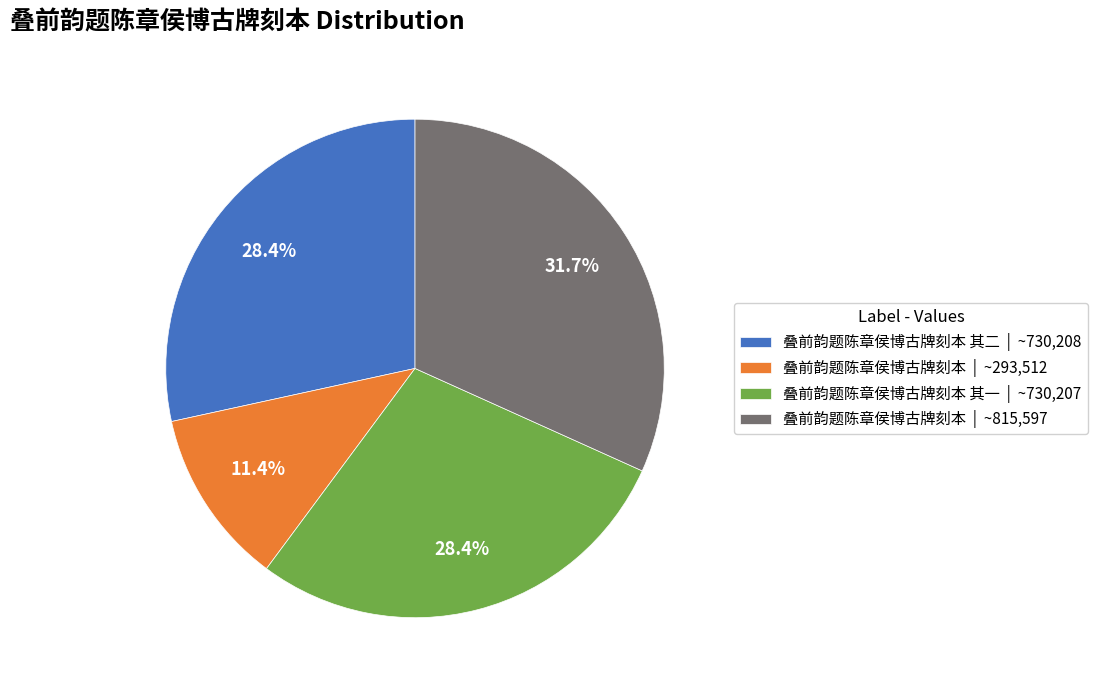

To the nearest percent, what is the difference between the largest and smallest slice percentages?

20%